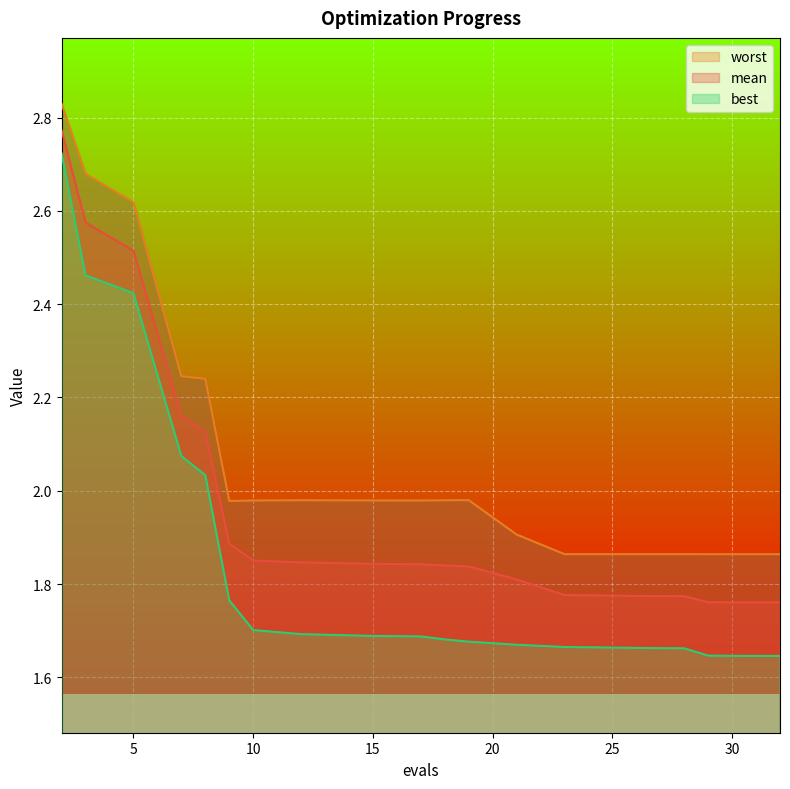

What is the value of the mean point at the 3rd from the left?

2.5